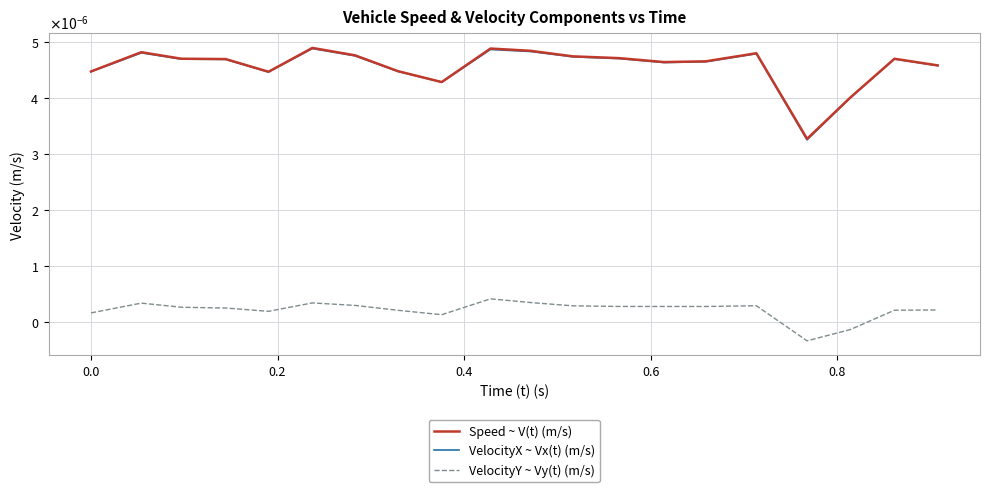

True or false: VelocityY ~ Vy(t) (m/s) and Speed ~ V(t) (m/s) cross at least once.

False